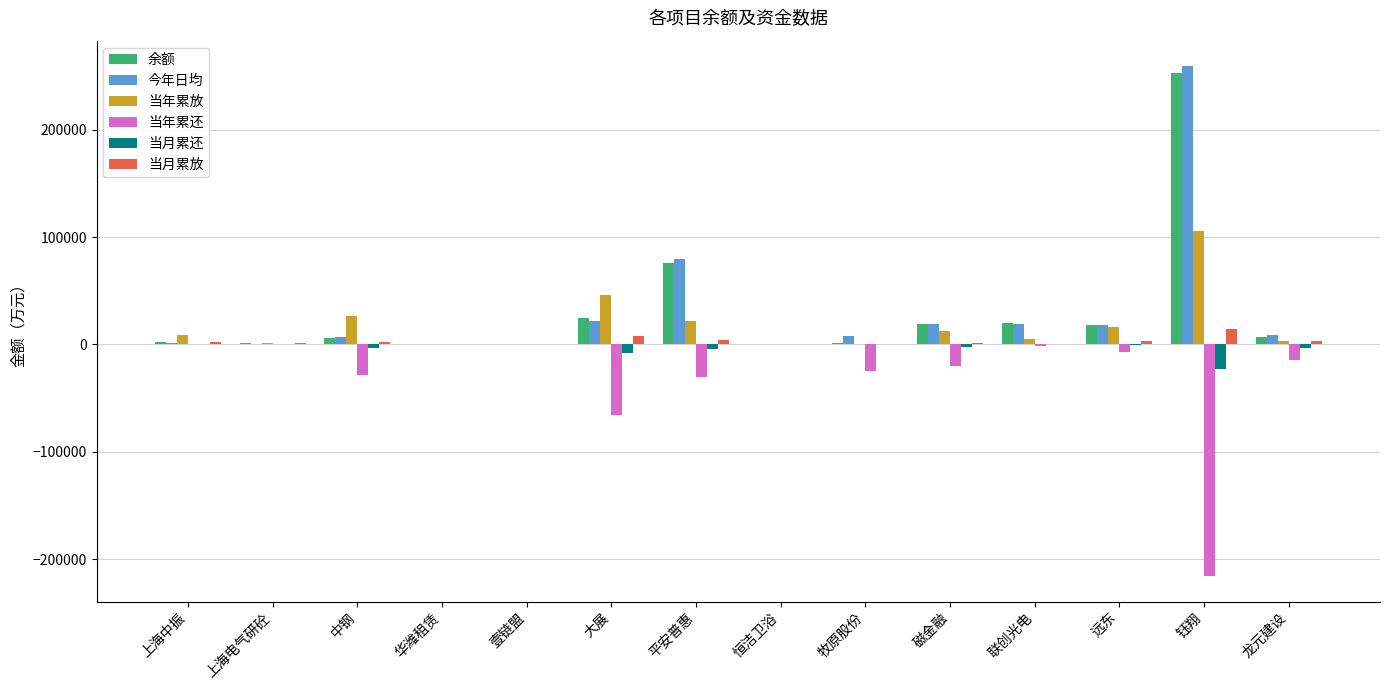

The value of 当年累放 at 中钢 is 26089.0. True or false?

True